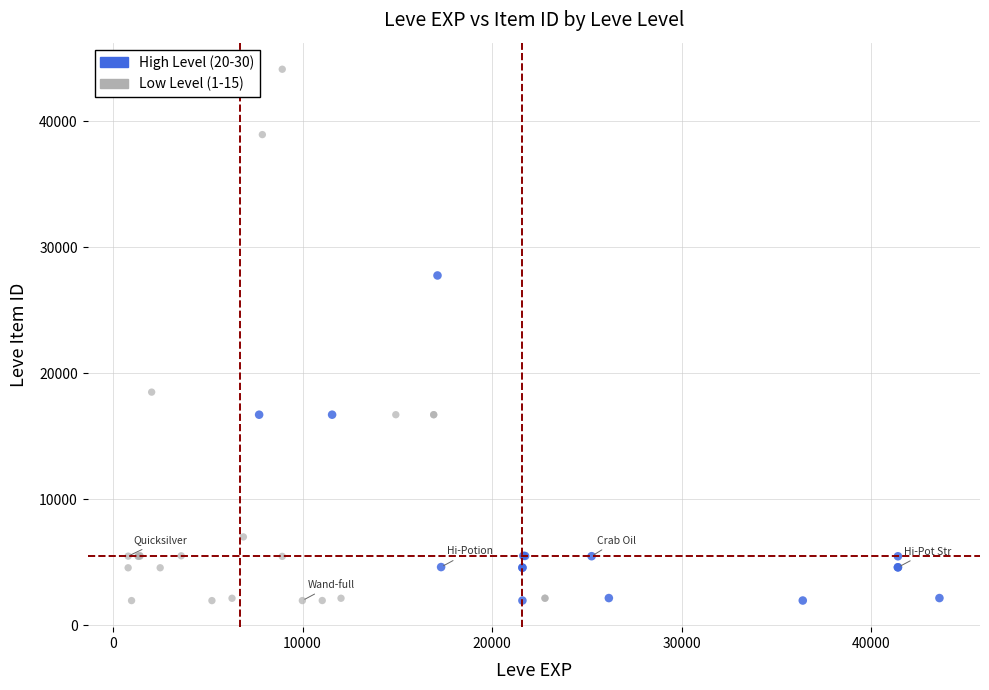

Which series contains the highest Y value?

Low Level (1-15)